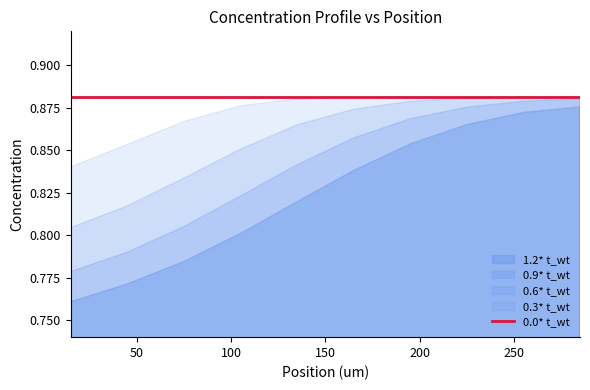

Which category has the lowest value in the 0.6* t_wt series?

15